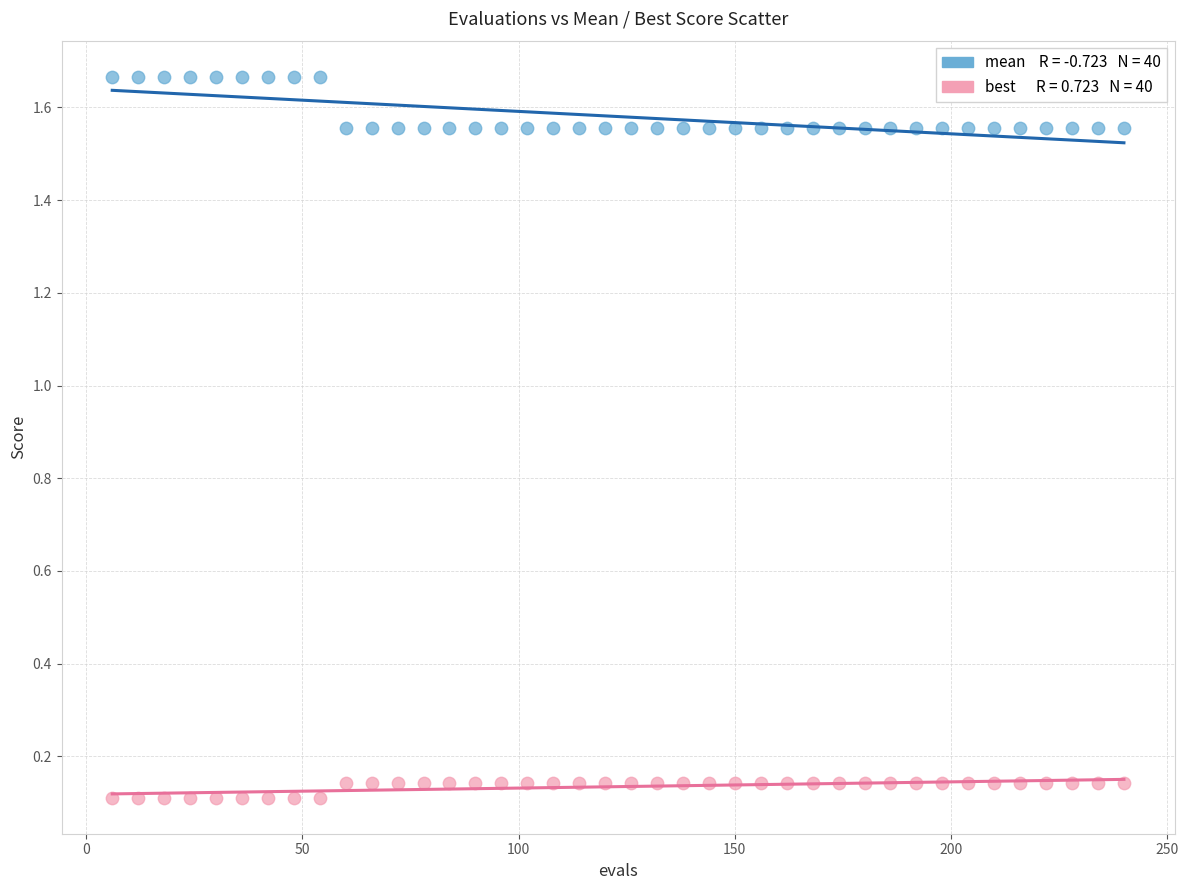

Across all data points, what is the range of X values (max minus min)?

234.0